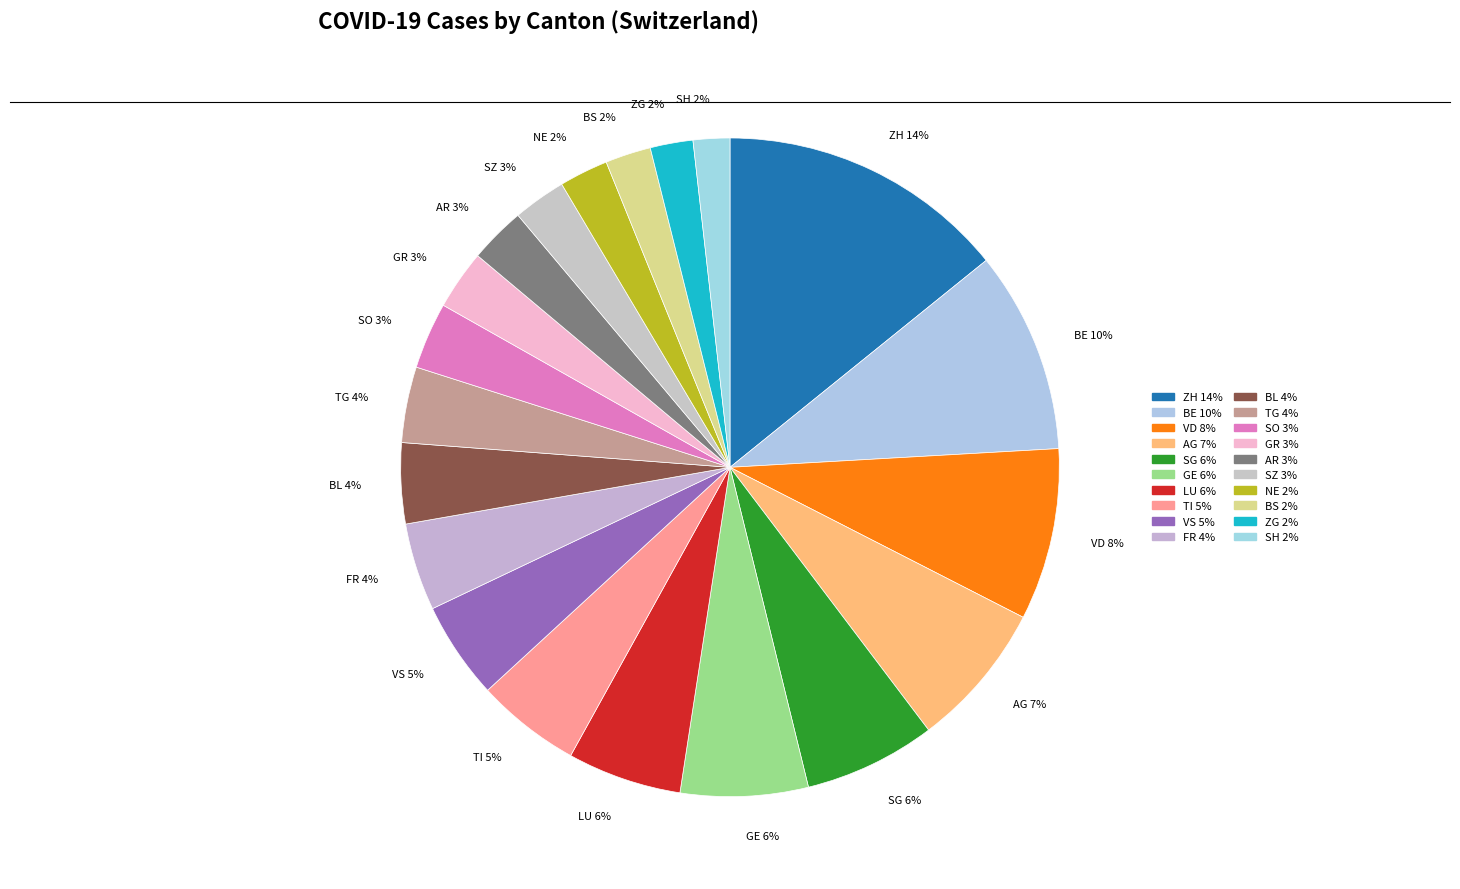

To the nearest percent, what is the combined percentage of VS and AG?

12%